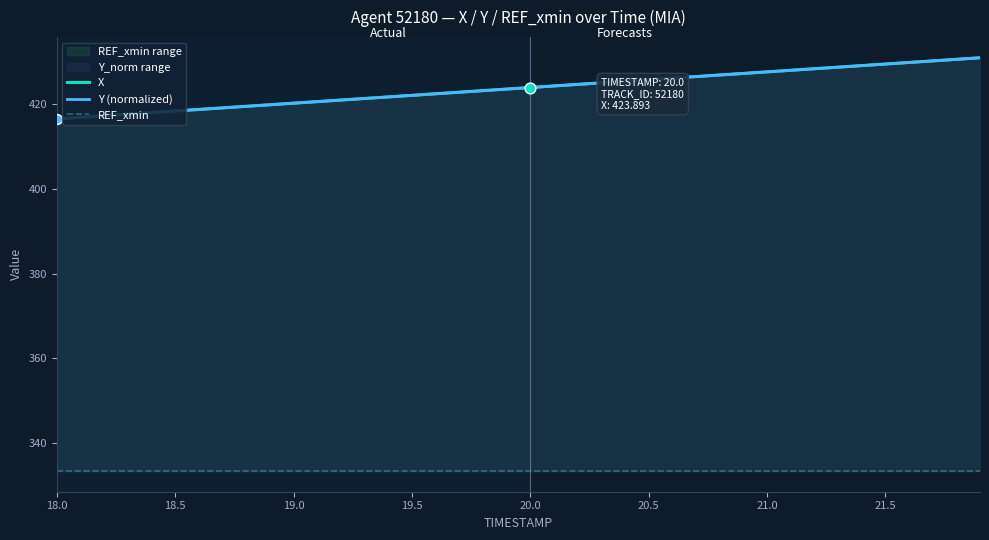

Is it true that Y (normalized) equals 586.9 at 21.5?

False